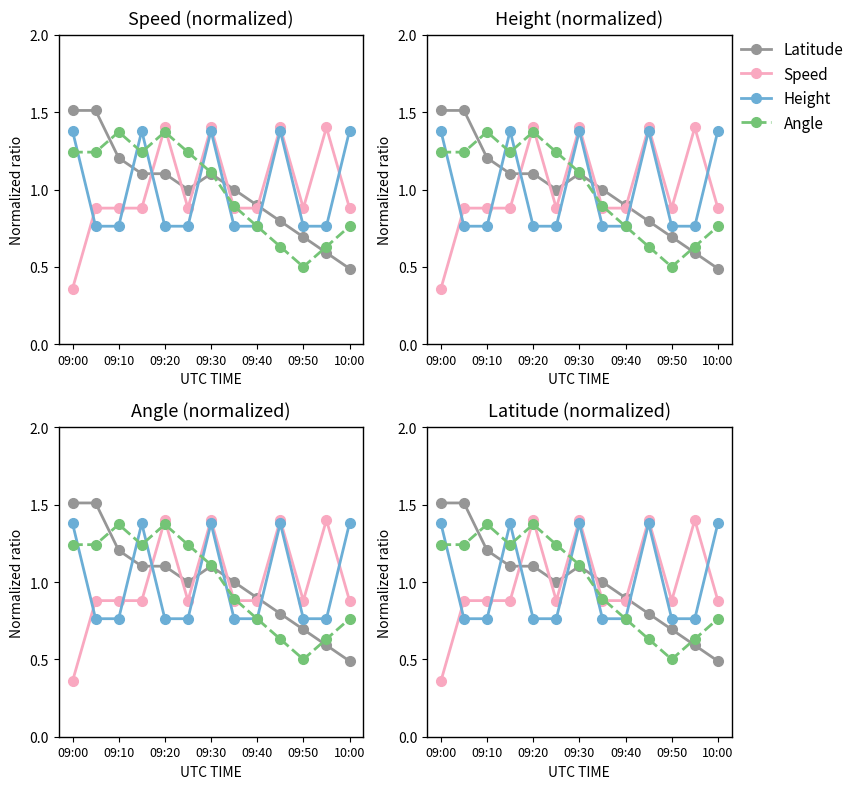

At which label is Speed closest to 0?

09:00